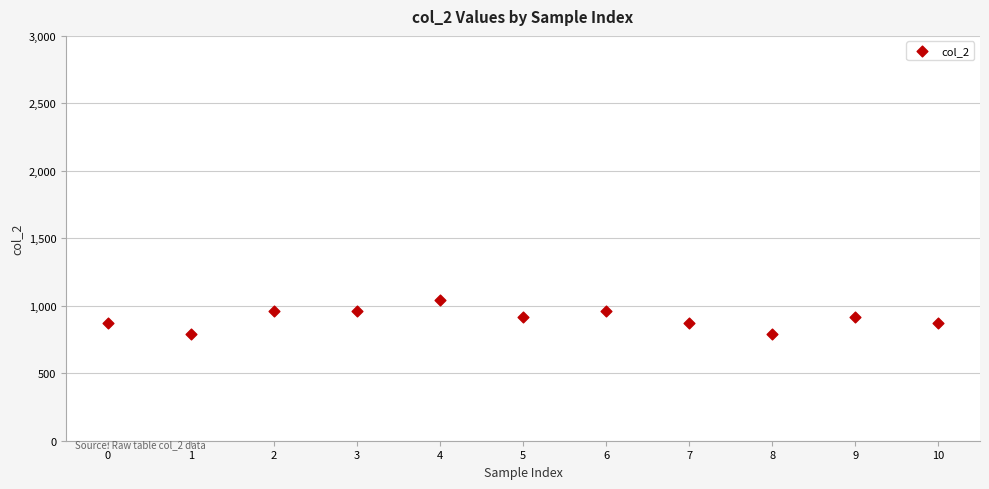

What is the average Y value?

905